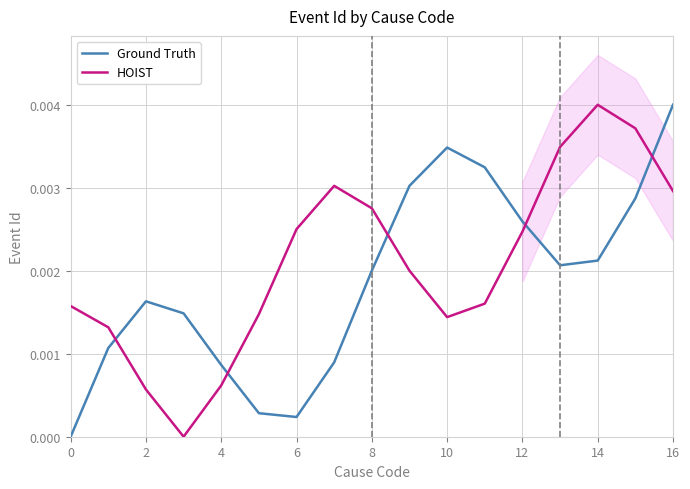

Which label corresponds to the largest value in the chart?

16